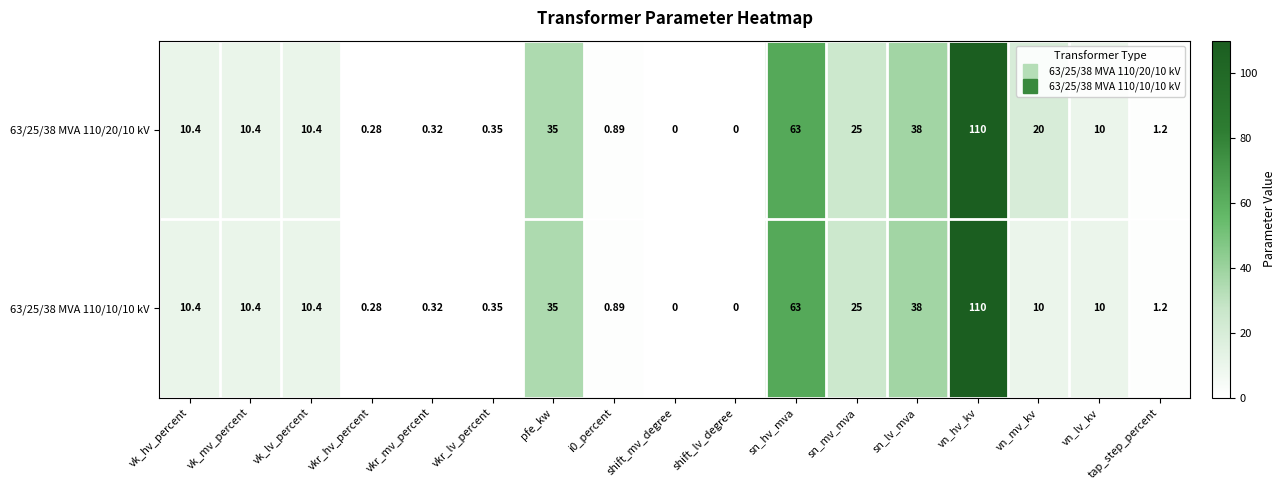

What is the greatest value displayed?

110.0